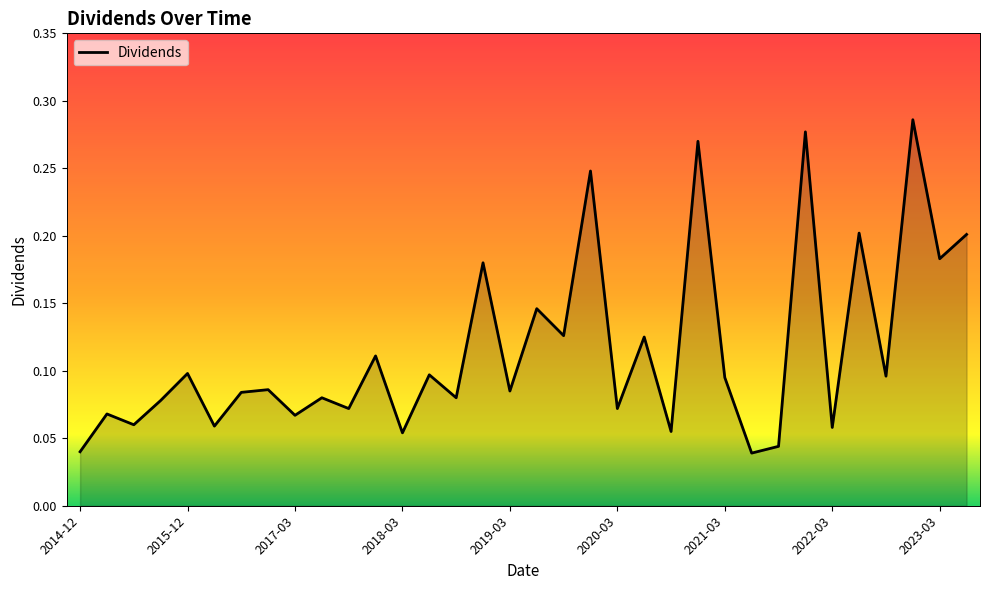

What is the value of the 24th point from the left?

0.3